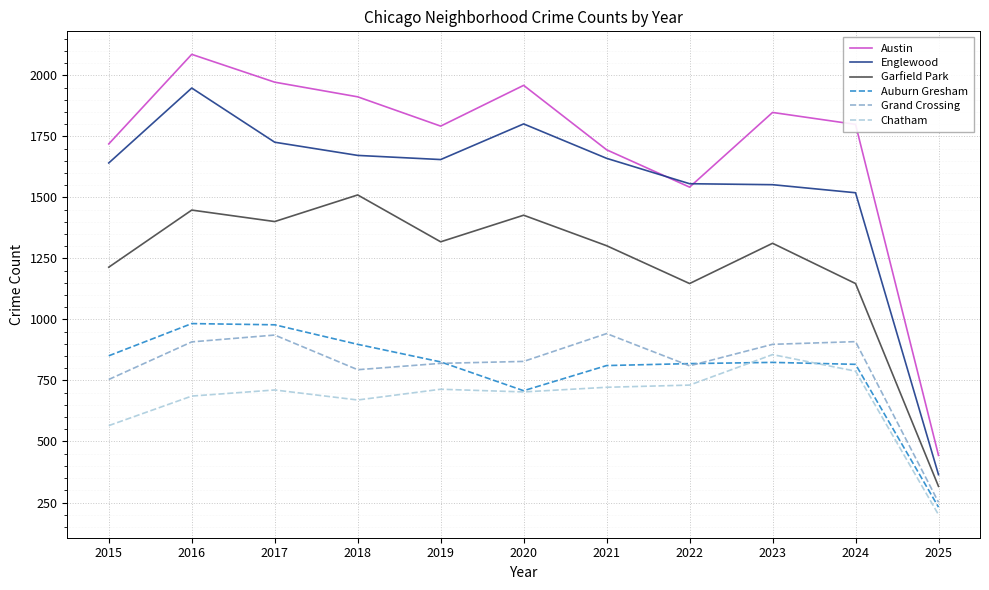

What is the total value across all series at 2022?

6605